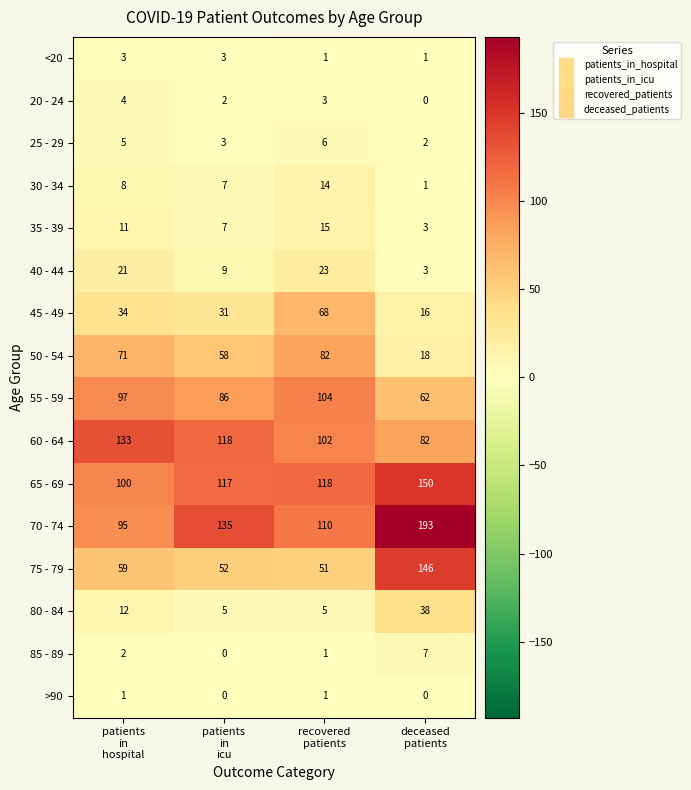

What is the minimum value for 70 - 74?

95